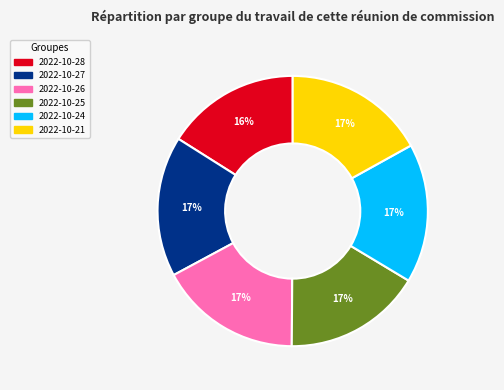

What percentage is the 2022-10-26 slice, to the nearest percent?

17%